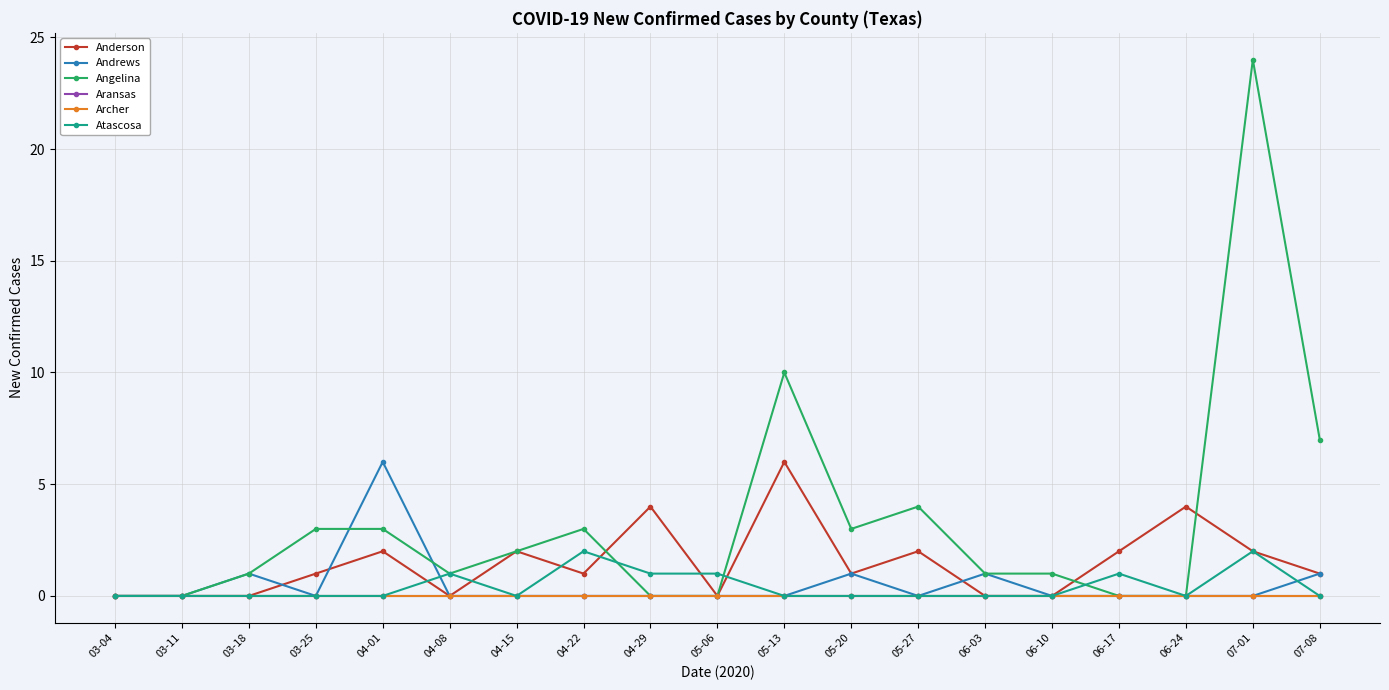

At which label is Andrews closest to 3?

03-18